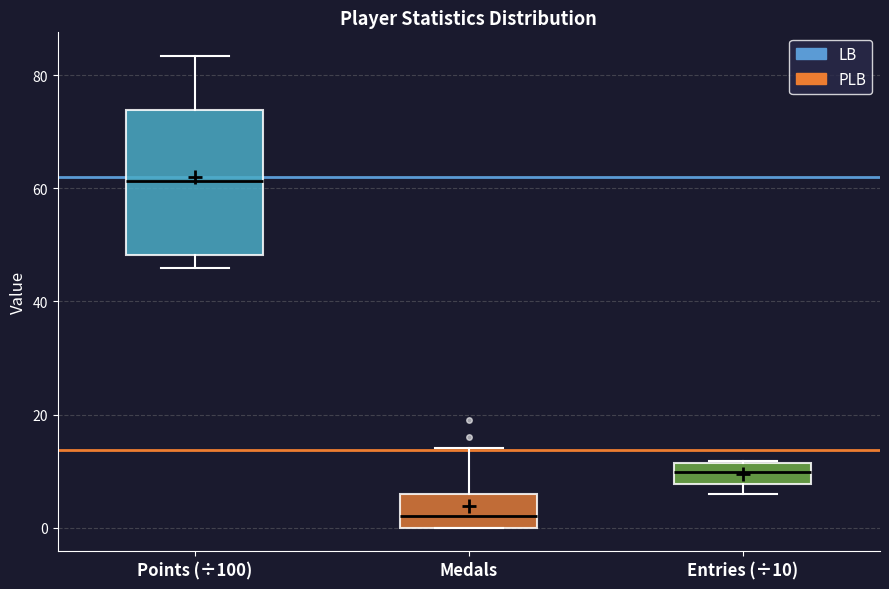

Reading left to right, transcribe this box plot: for each box, give where its median line is, the range the box spans, and where its two whiskers end, as read against the y-axis. The values are not printed on the chart, so give them approximately, as read against the axis.

Points (÷100): median 62, box 48 to 74, whiskers 46 to 84
Medals: median 2, box 0 to 6, whiskers 0 to 14
Entries (÷10): median 10, box 8 to 12, whiskers 6 to 12